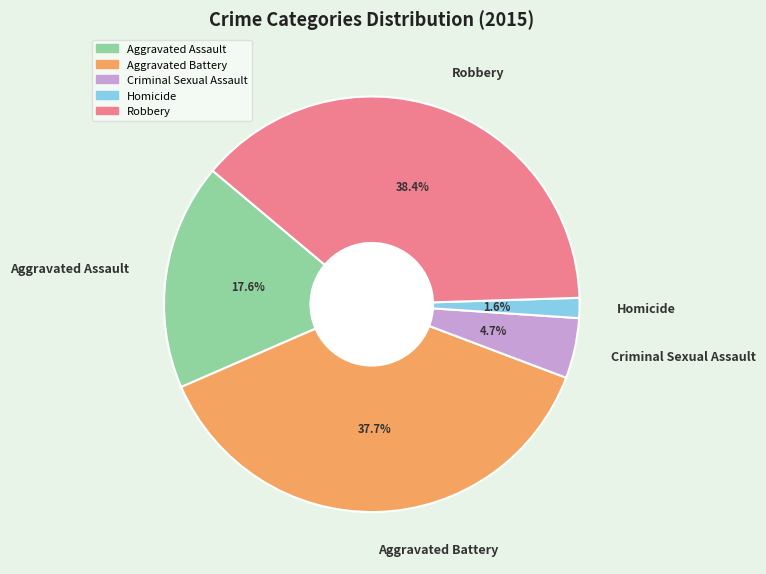

To the nearest percent, what is the difference between the Homicide and Criminal Sexual Assault slice percentages?

3%